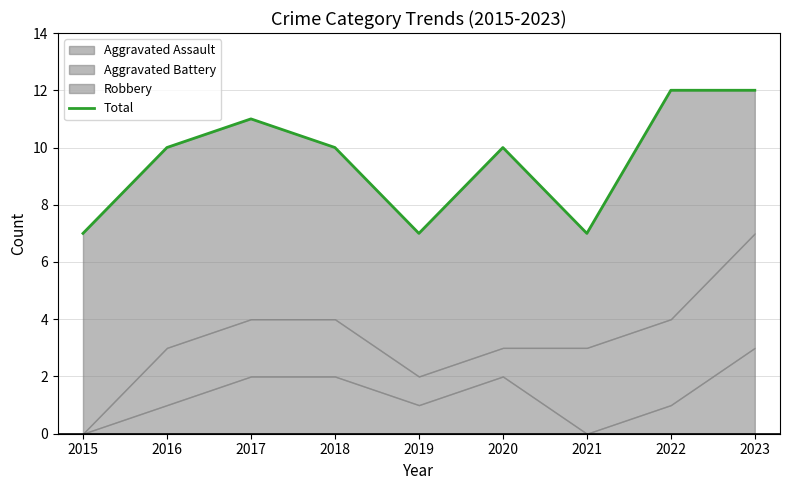

Is it true that the value at 2015 is 7?

True